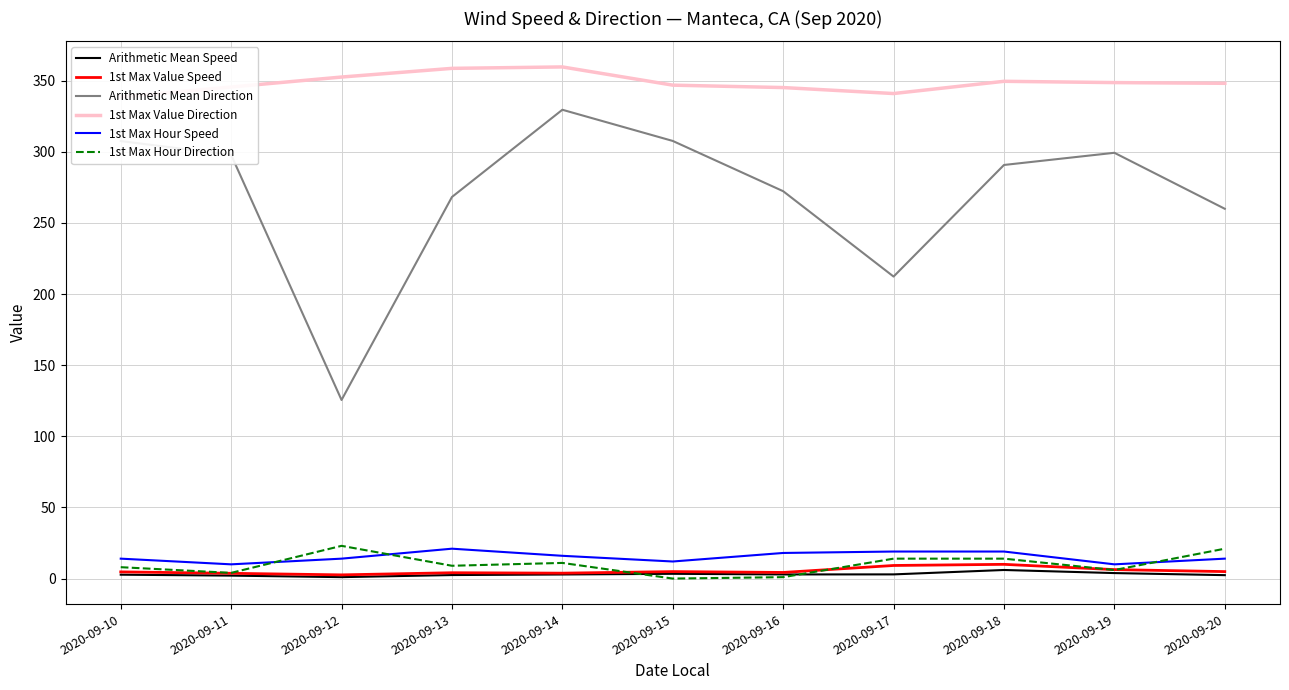

In 1st Max Value Speed, how many points are higher than both neighbors (excluding endpoints)?

3